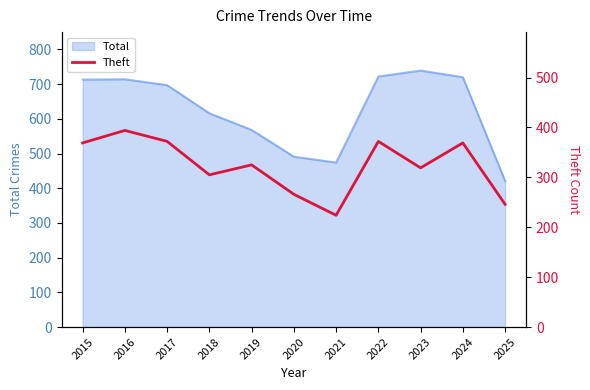

What is the maximum value for Total?

739